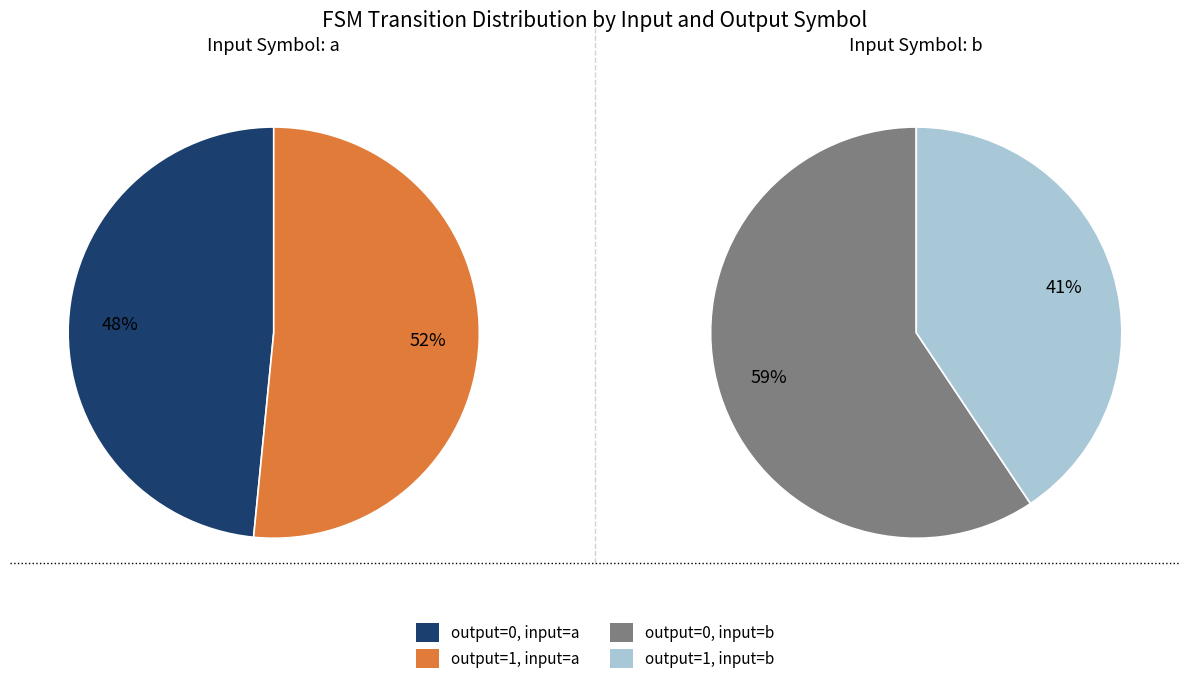

Which slice is the largest?

output_symbol=0, input_symbol=b